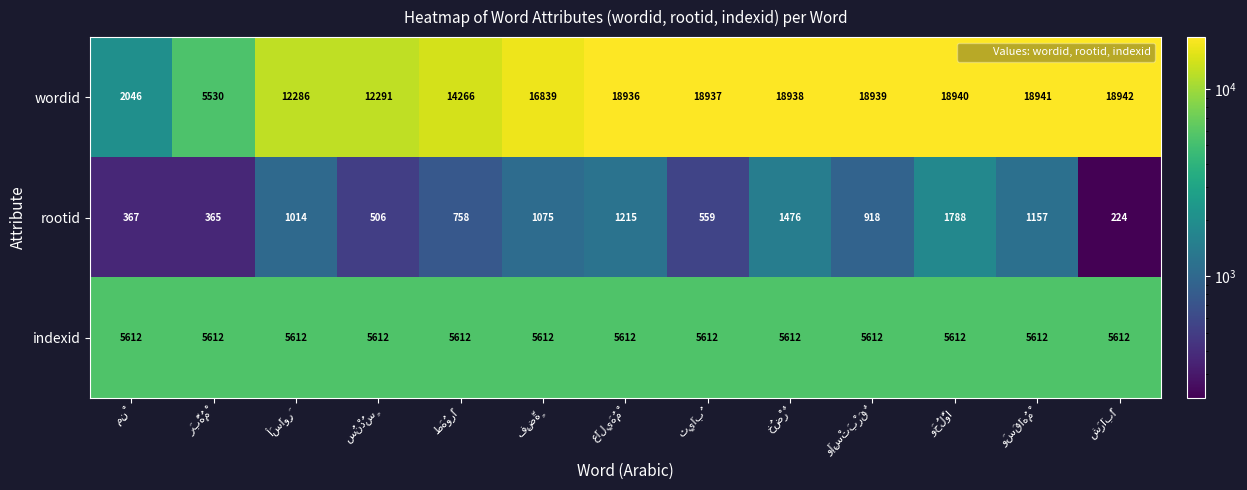

What is the average value of the indexid series?

5612